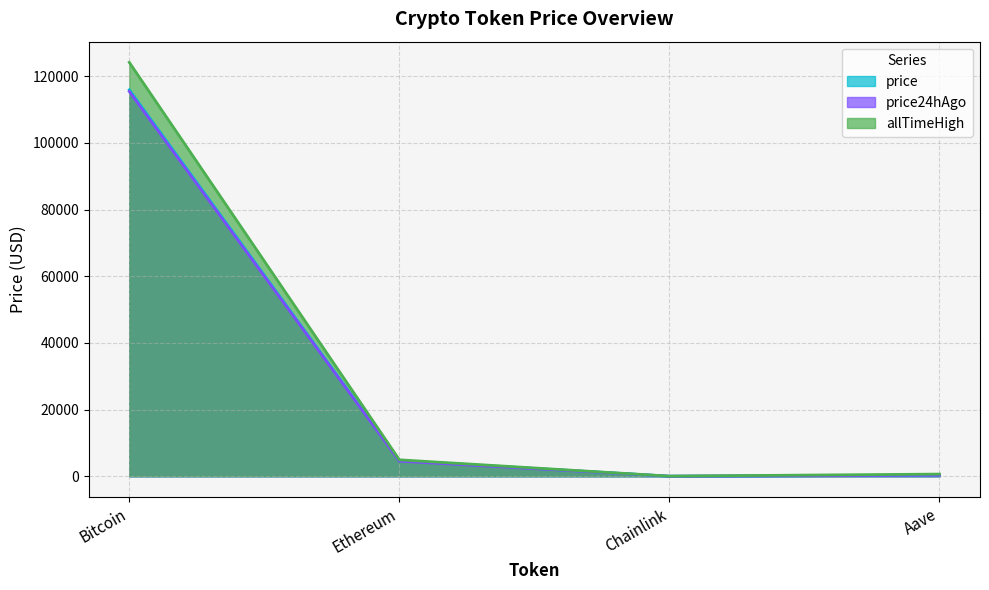

What is the value of the allTimeHigh point at the 4th from the left?

661.7